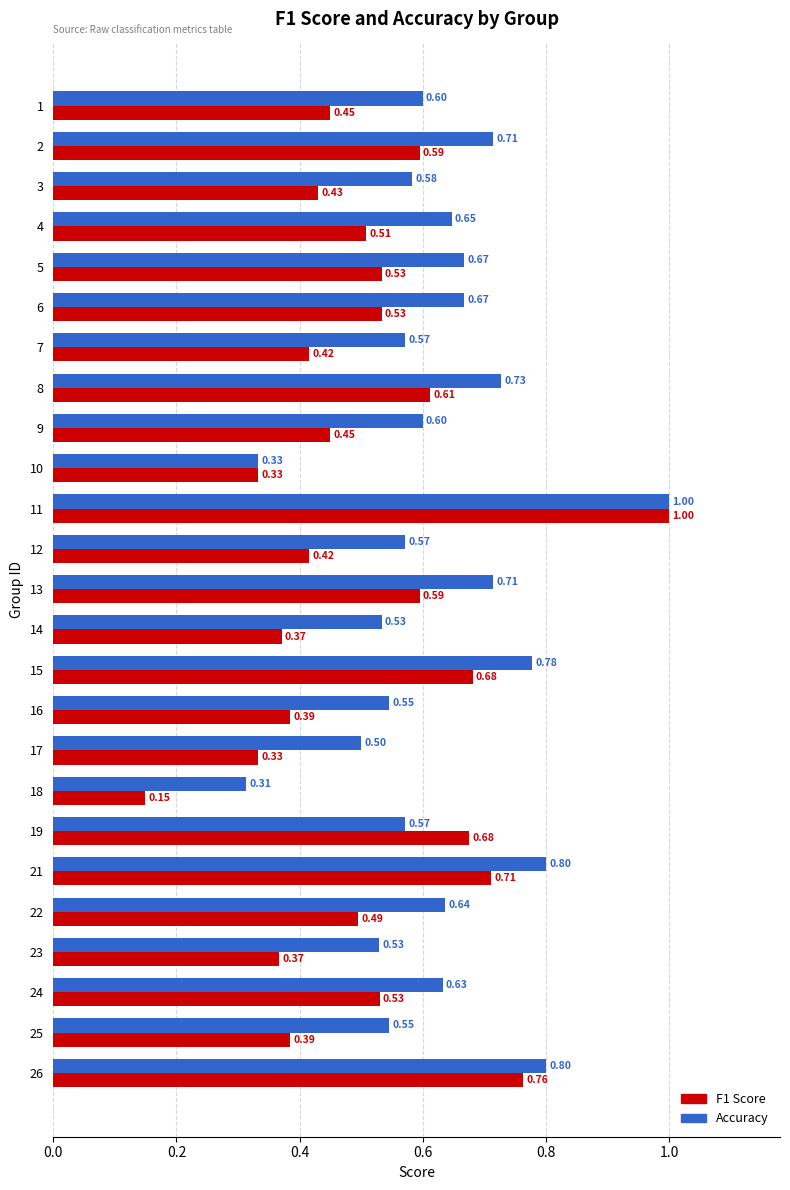

At which category is the sum across all series the highest?

11